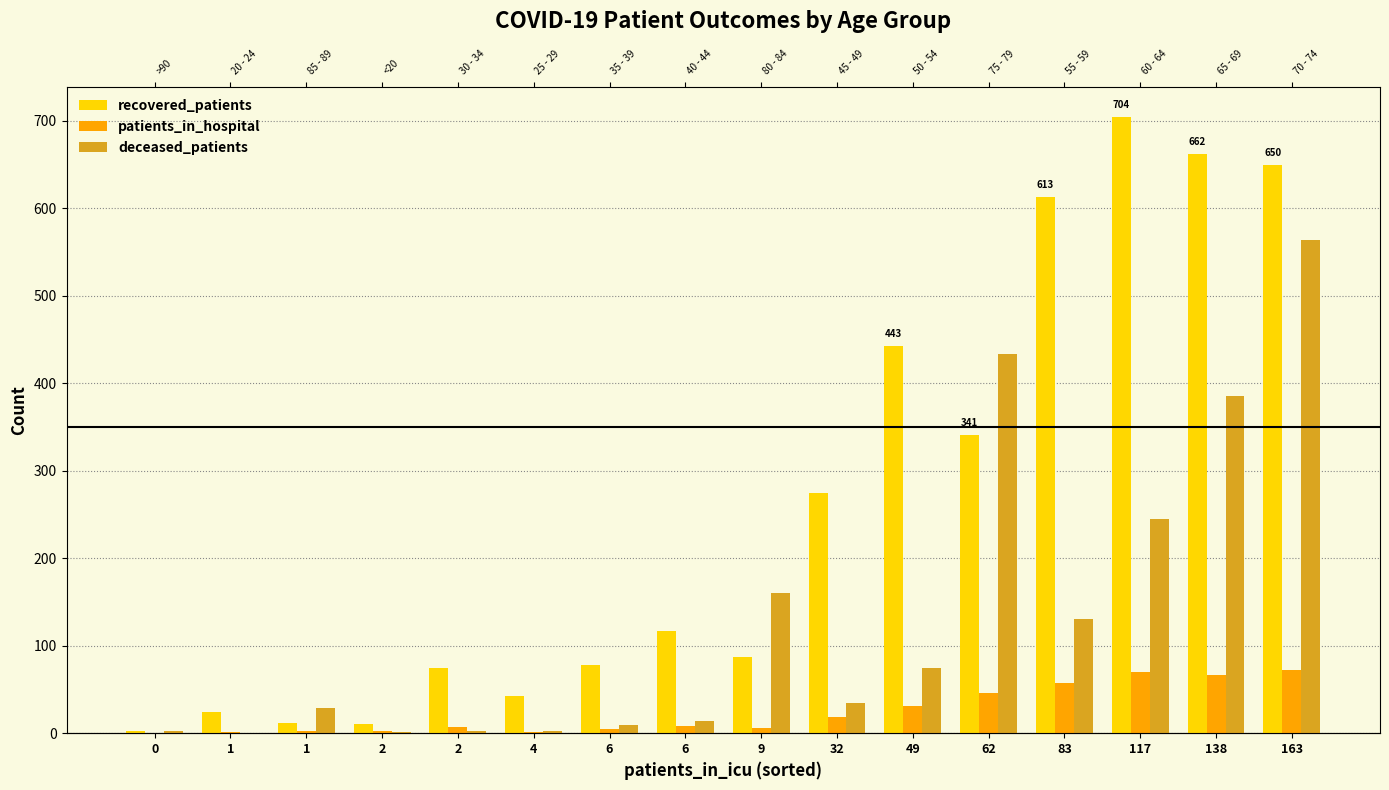

What is the difference between the recovered_patients values at 2 and 138?

587